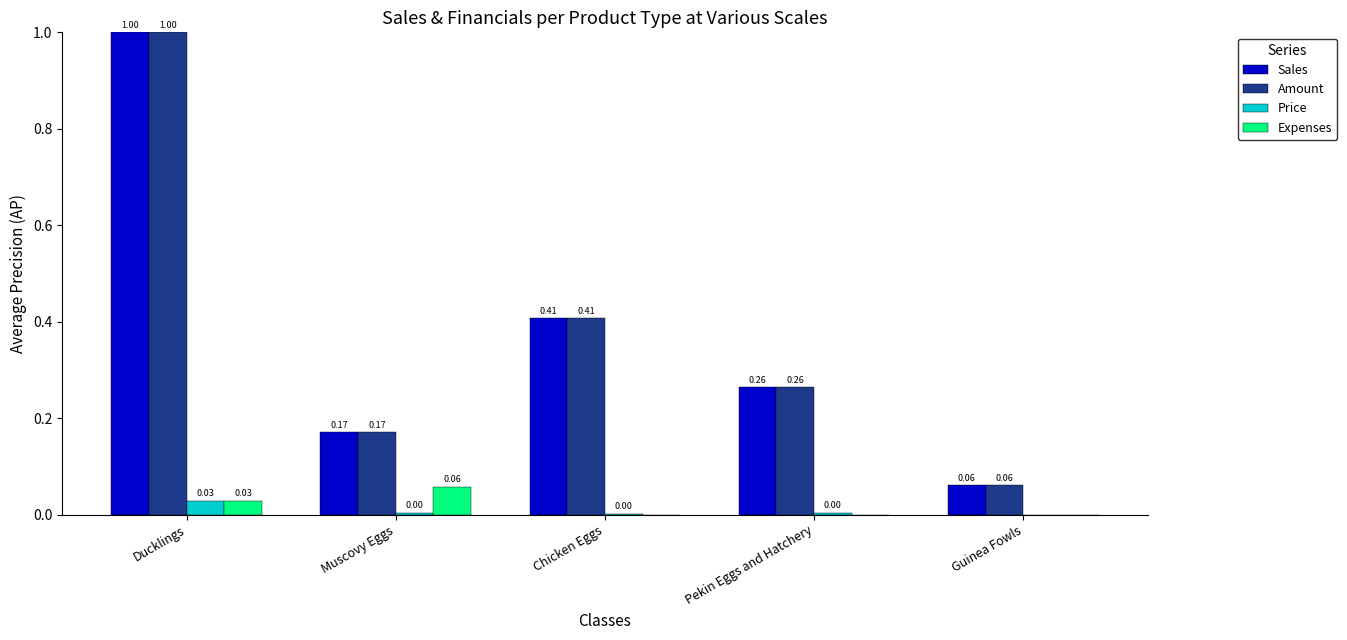

At which category is the sum across all series the highest?

Ducklings